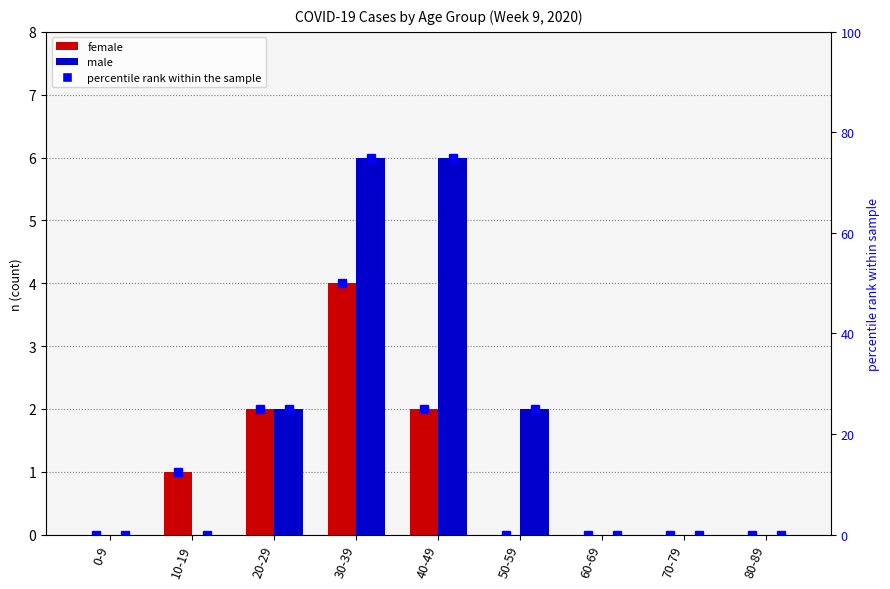

What is the spread (max minus min) of values at 10-19?

12.5